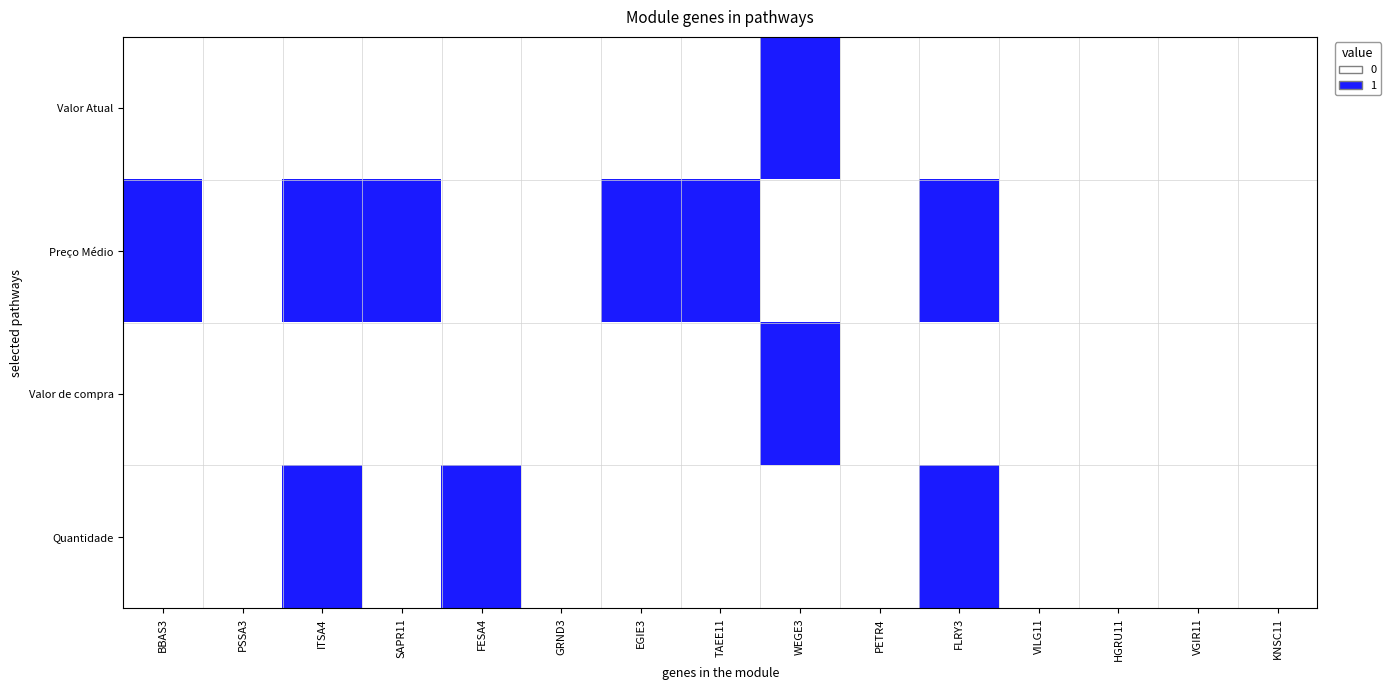

At how many categories does at least one series exceed 0?

8